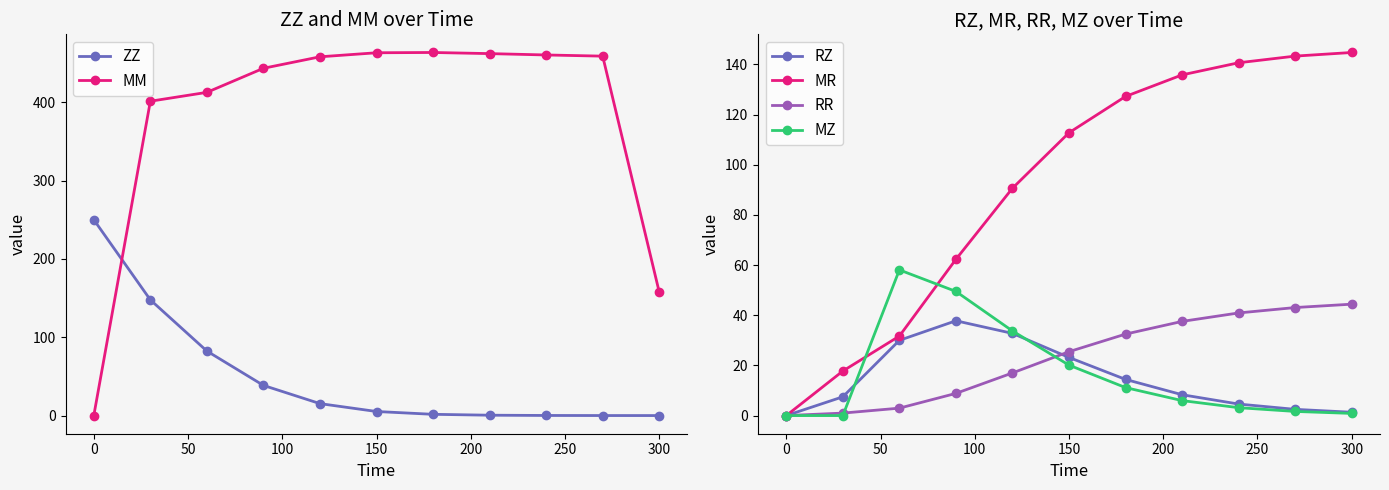

True or false: RZ has a value of 0.0 at 0.

True